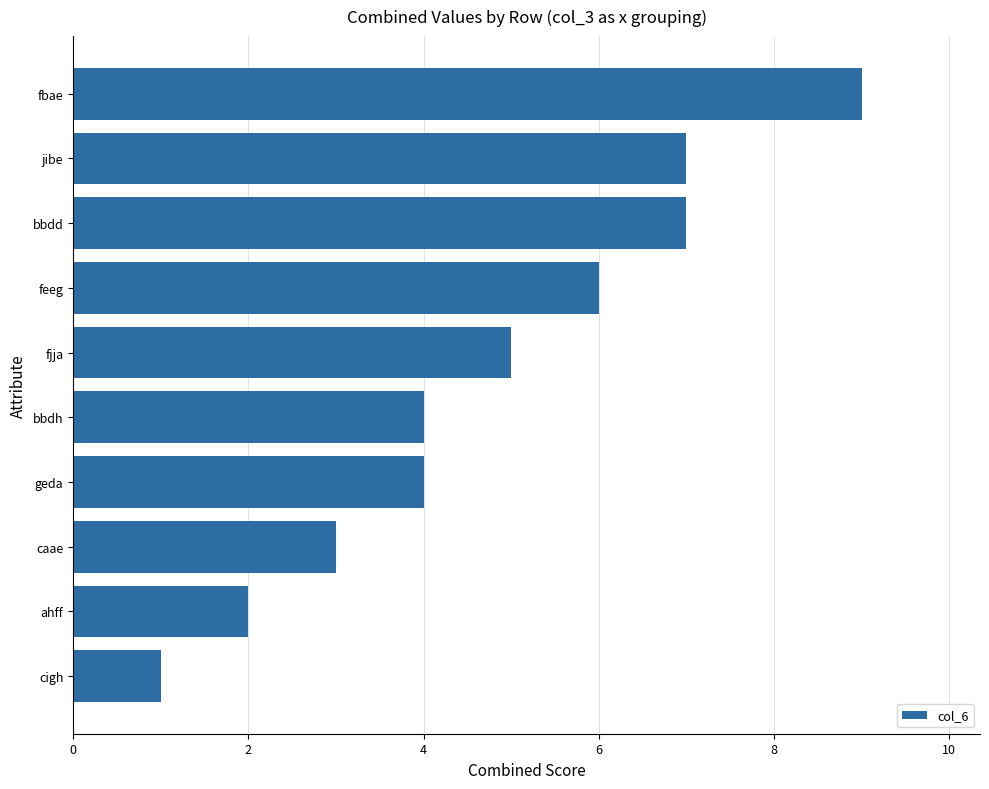

True or false: the data shows 6 at feeg.

True